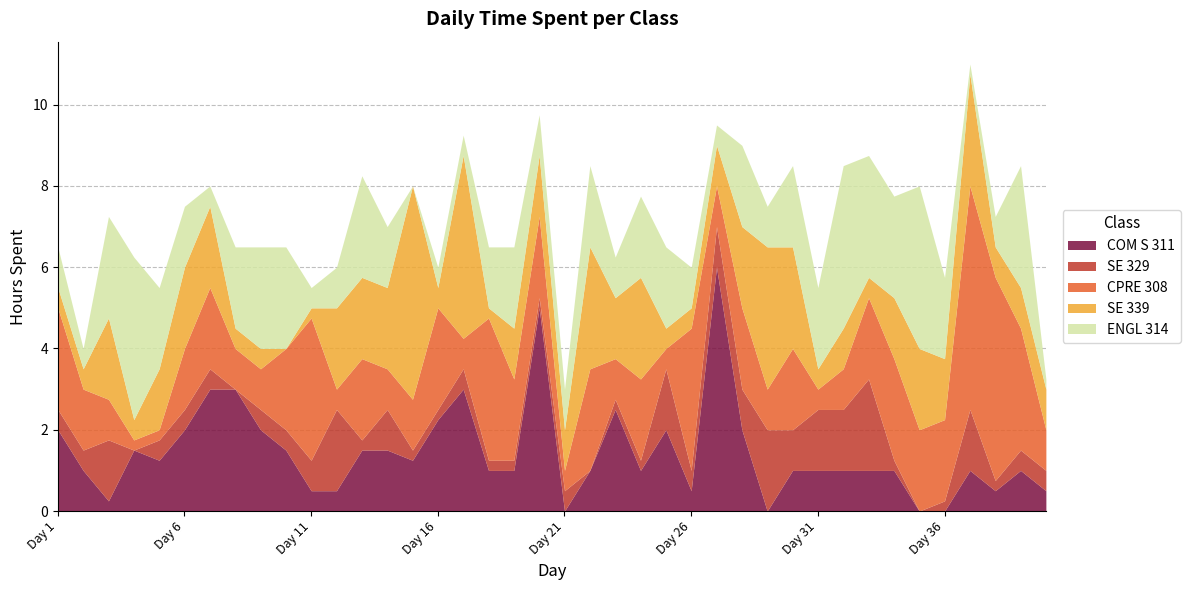

At which category is the sum across all series the highest?

Day 37